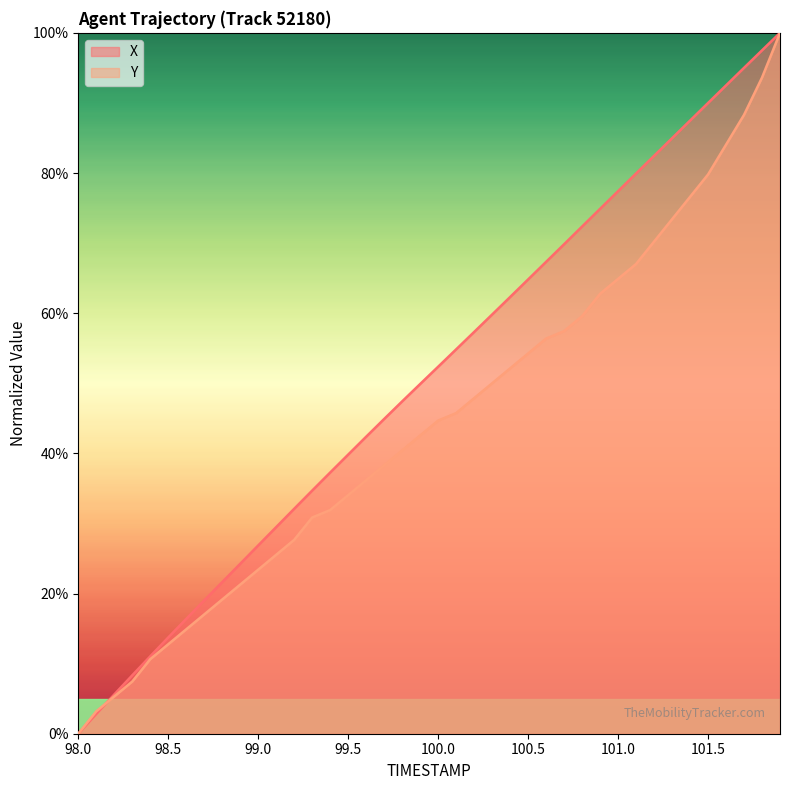

What is the maximum value for Y?

100.0